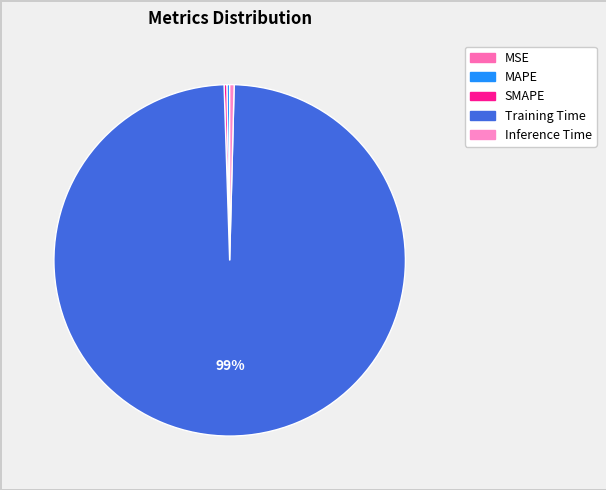

Does MAPE represent more than half of the total?

No